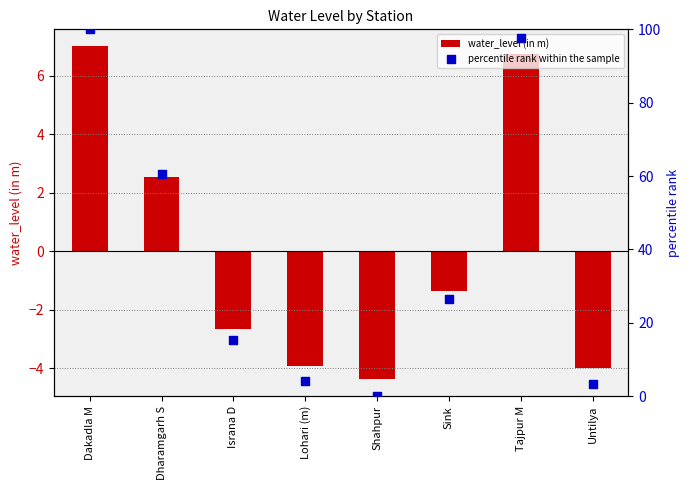

Which series has the largest total across all categories?

percentile rank within the sample